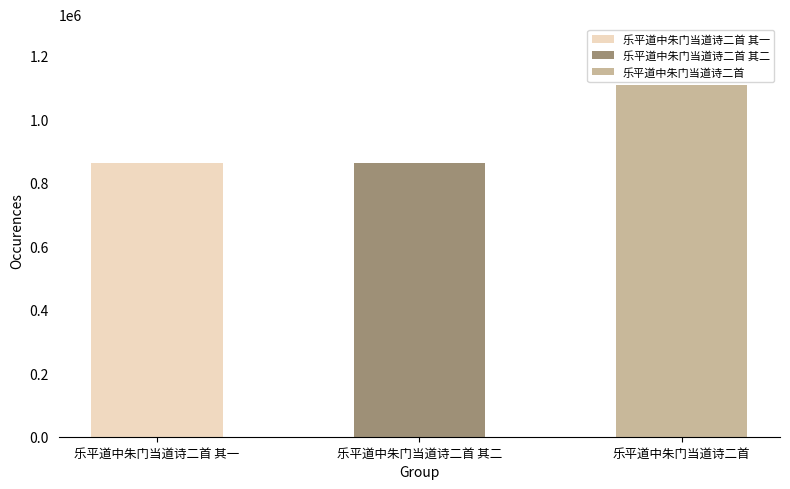

Is it true that the value at 乐平道中朱门当道诗二首 is 670836?

False